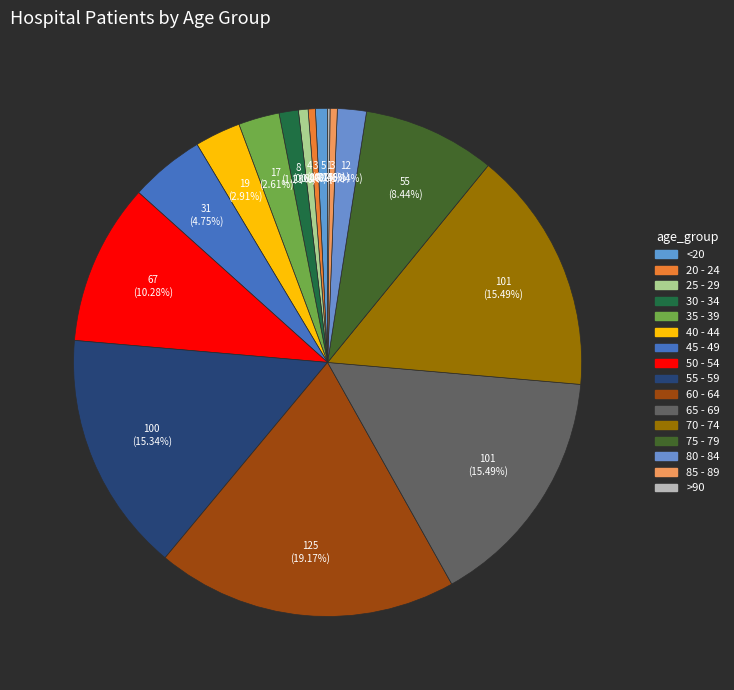

Rank the categories by value from highest to lowest.

60 - 64, 65 - 69, 70 - 74, 55 - 59, 50 - 54, 75 - 79, 45 - 49, 40 - 44, 35 - 39, 80 - 84, 30 - 34, <20, 25 - 29, 20 - 24, 85 - 89, >90